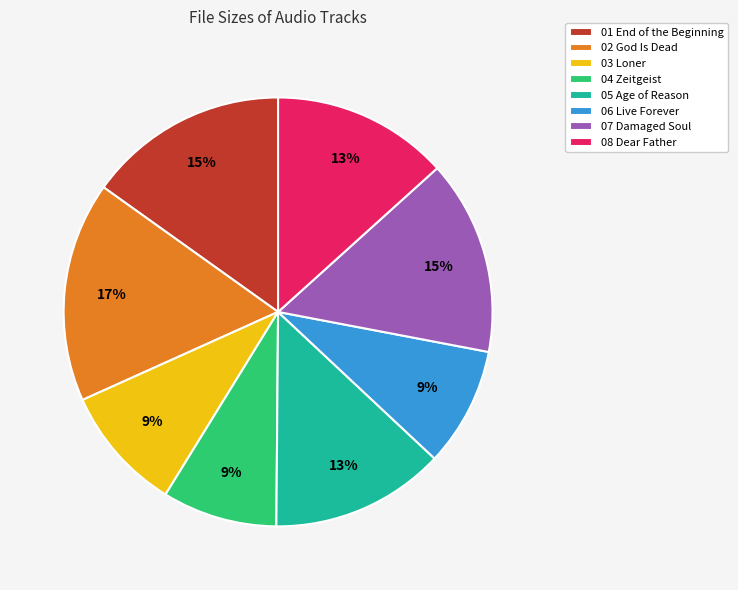

Is the sum of 06 Live Forever and 04 Zeitgeist greater than half?

No